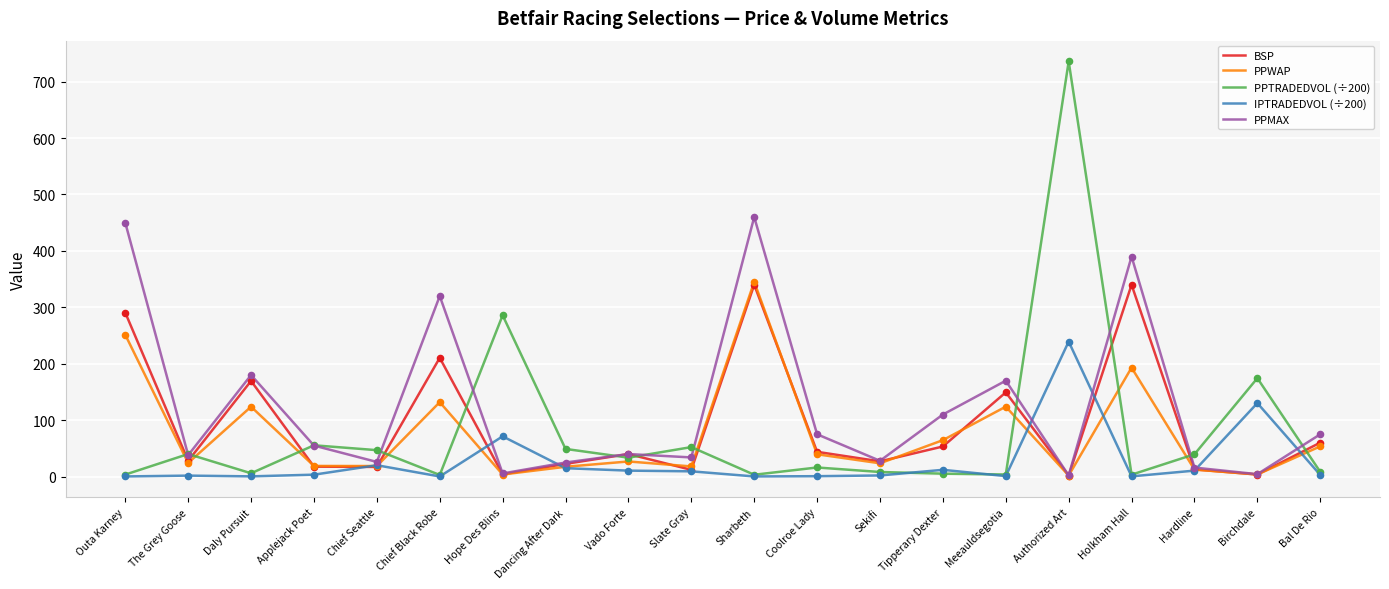

Which series has the largest total across all categories?

PPMAX